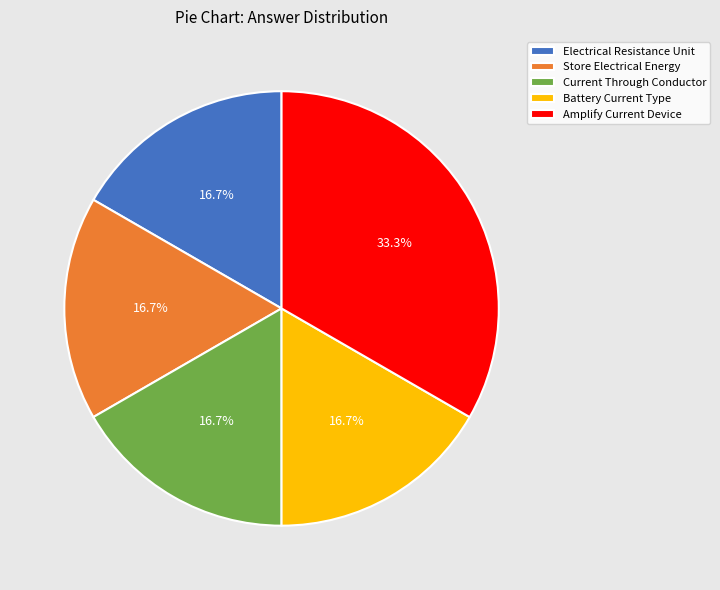

What is the largest slice in the pie chart?

Amplify Current Device